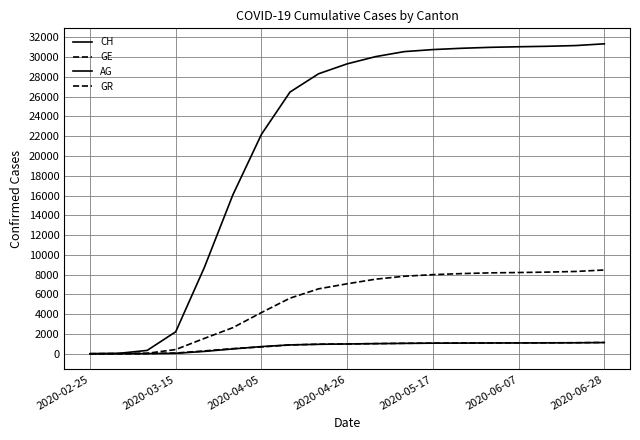

How many lines are shown in the chart?

4